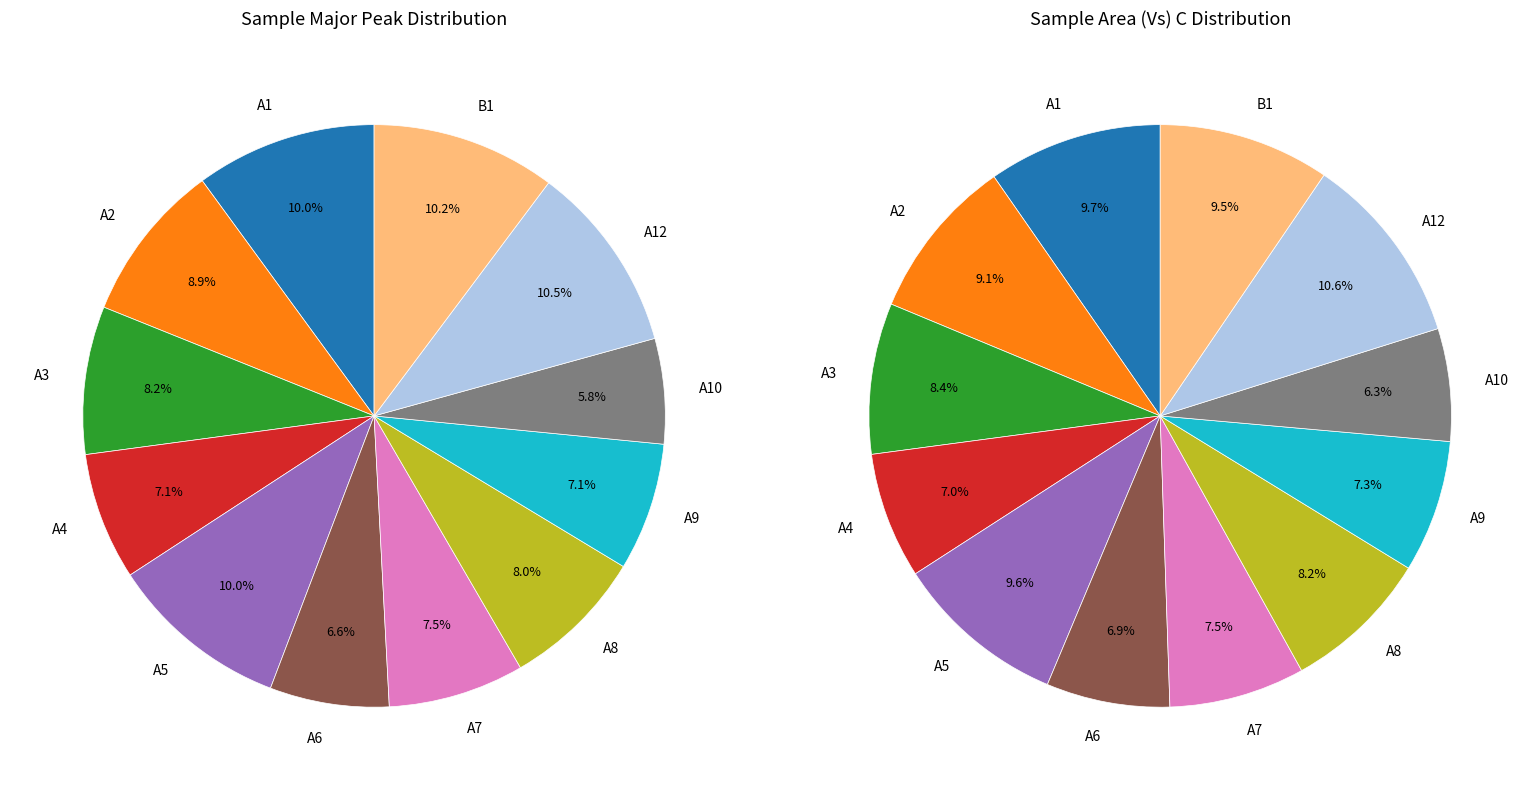

Does A3 represent more than half of the total?

No